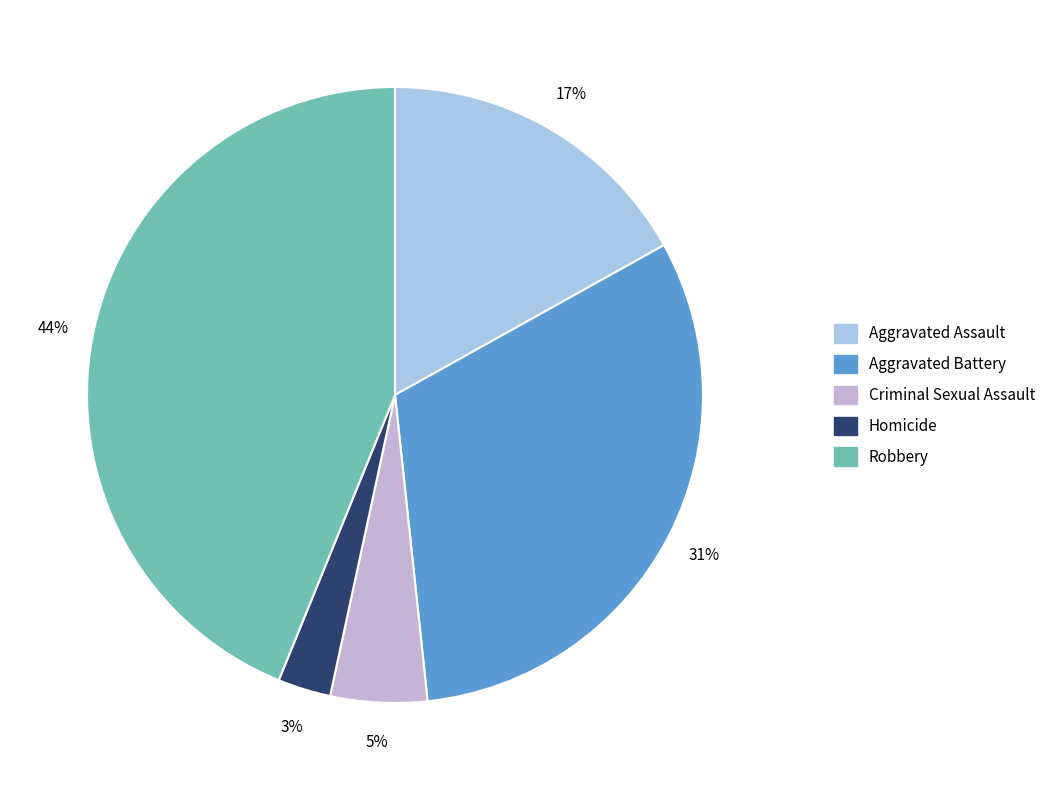

How much of the chart is everything except Robbery?

56.2%